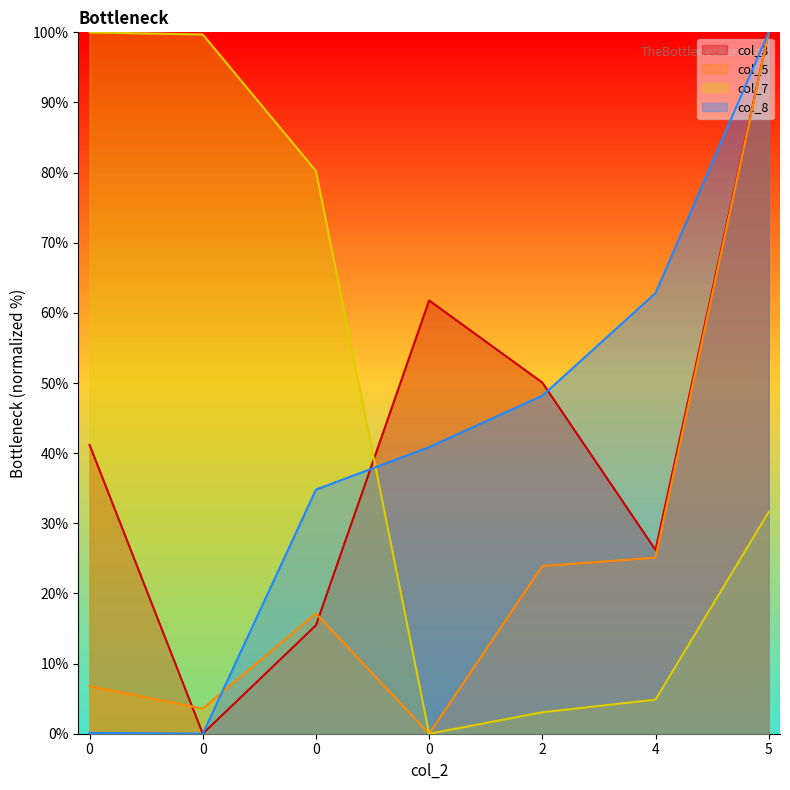

How many positive values does the col_7 series have?

6